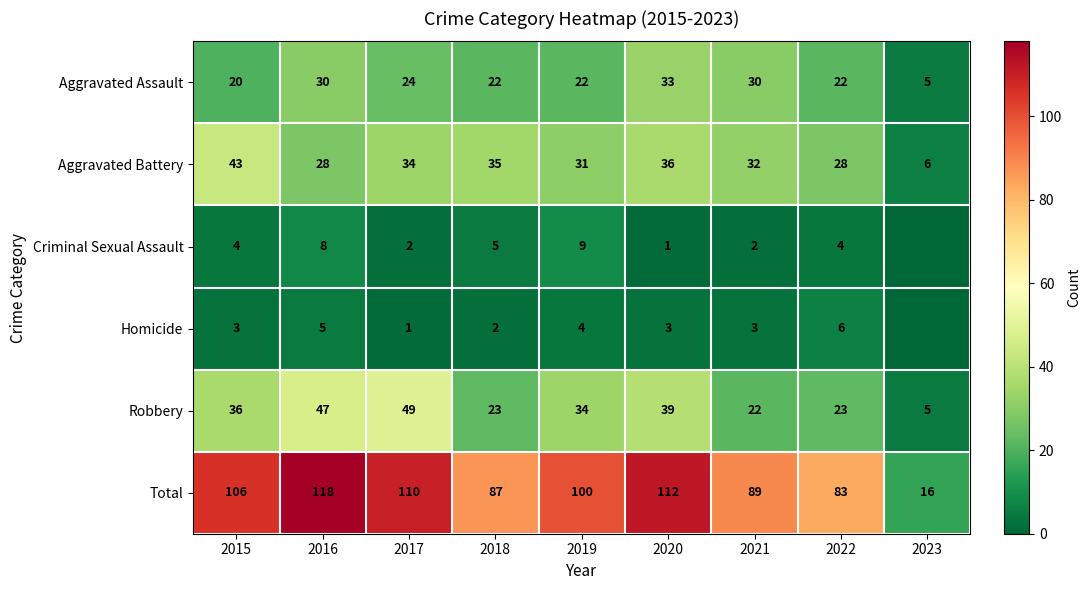

Is it true that Total equals 112 at 2020?

True